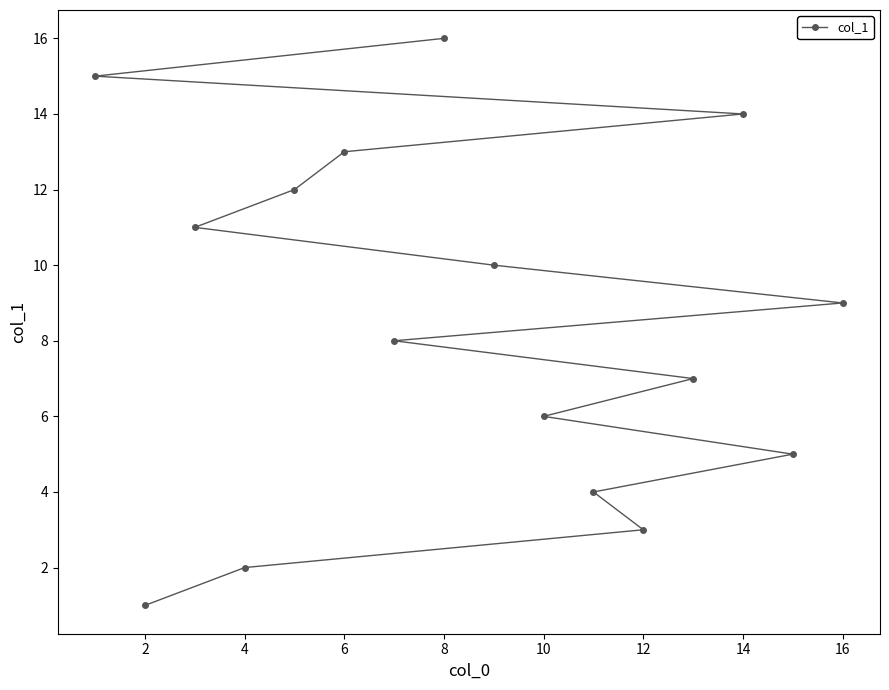

The chart shows a value of 2 at 4. True or false?

True